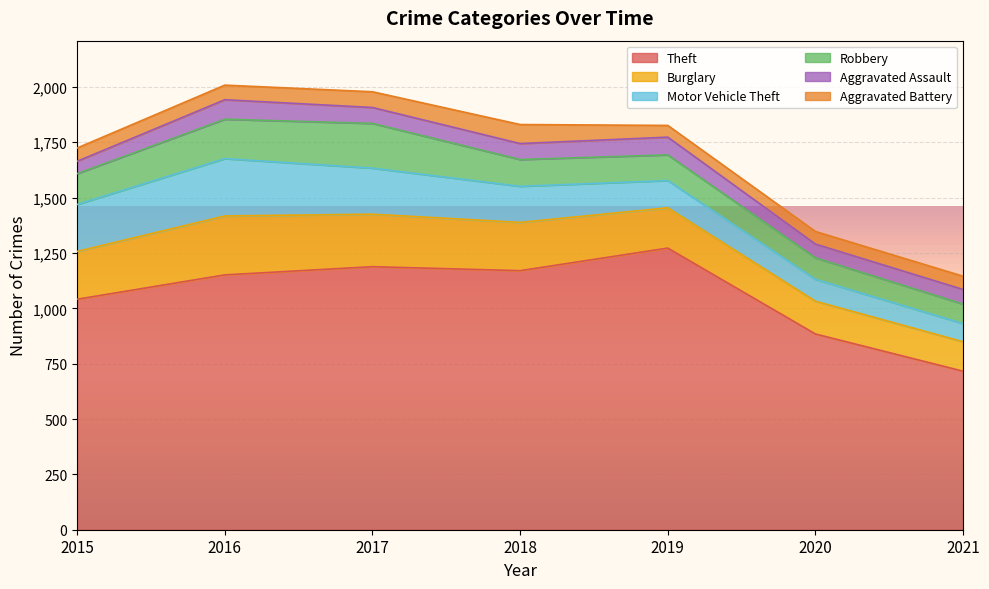

Which series has the largest total across all categories?

Theft